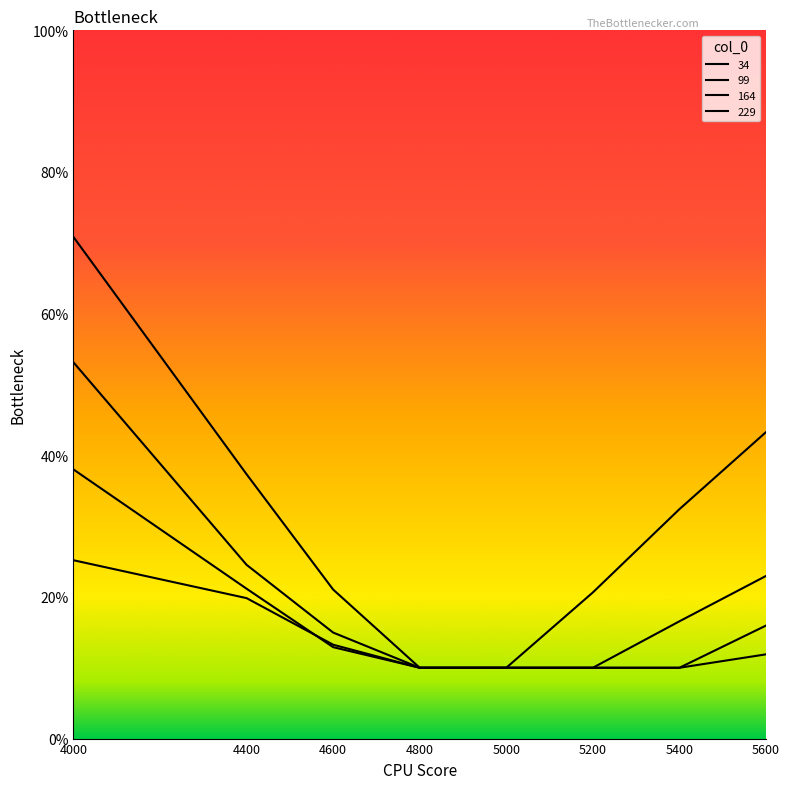

At 4000, list the series in order from largest to smallest.

34, 99, 164, 229